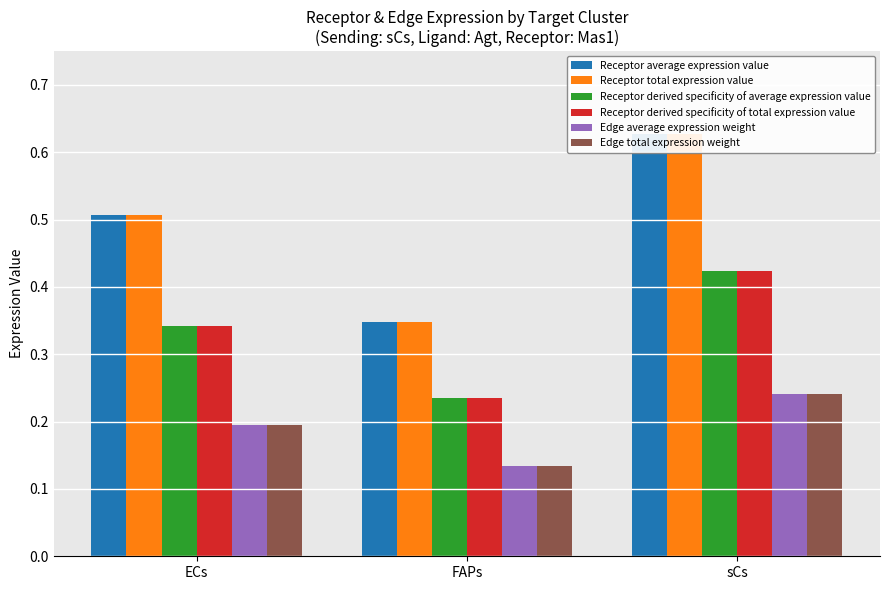

The Receptor total expression value series shows 0.6 at sCs. True or false?

True